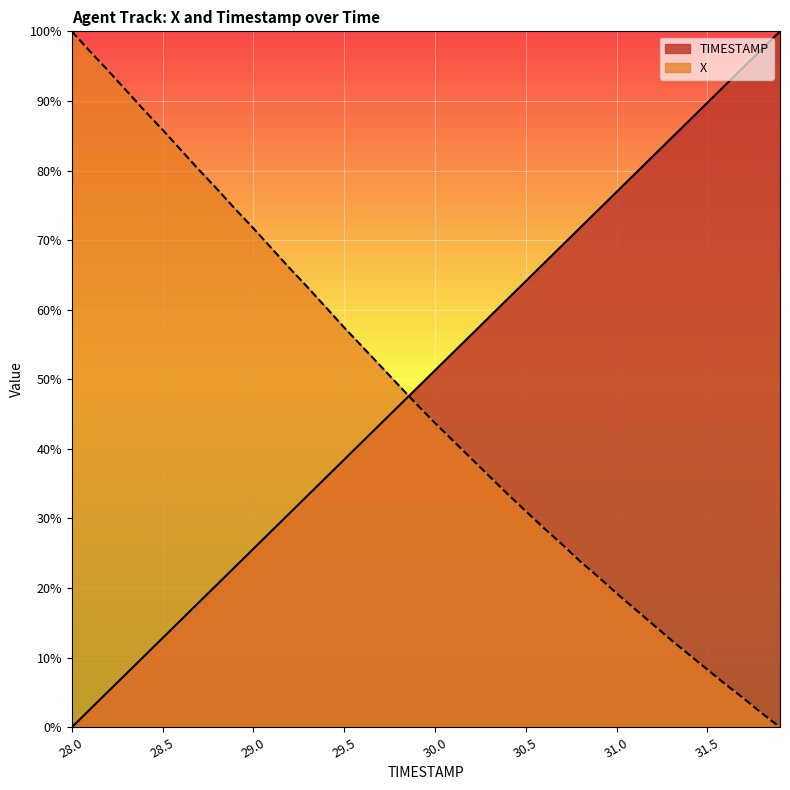

What is the greatest value displayed?

1.0